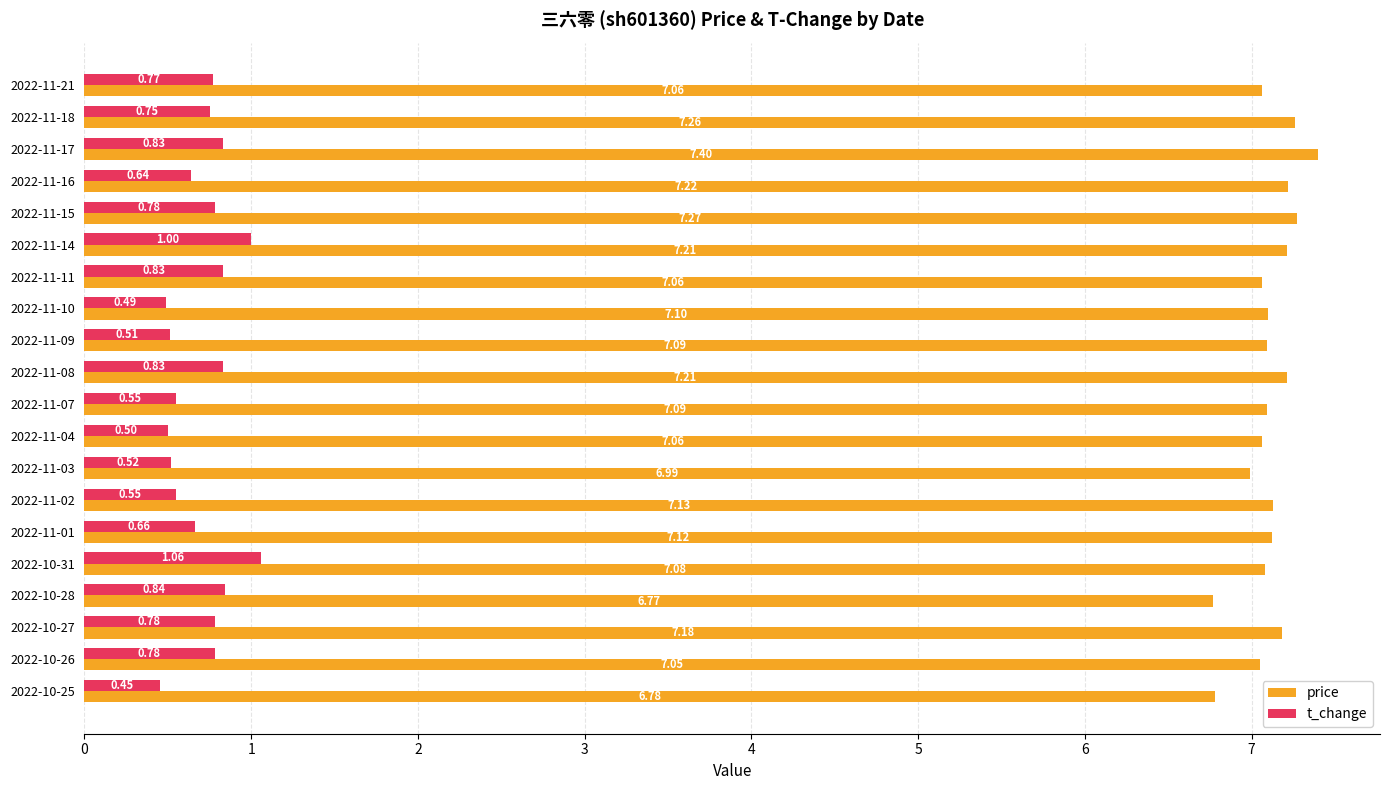

Rank the series by their average value, from lowest to highest.

t_change, price